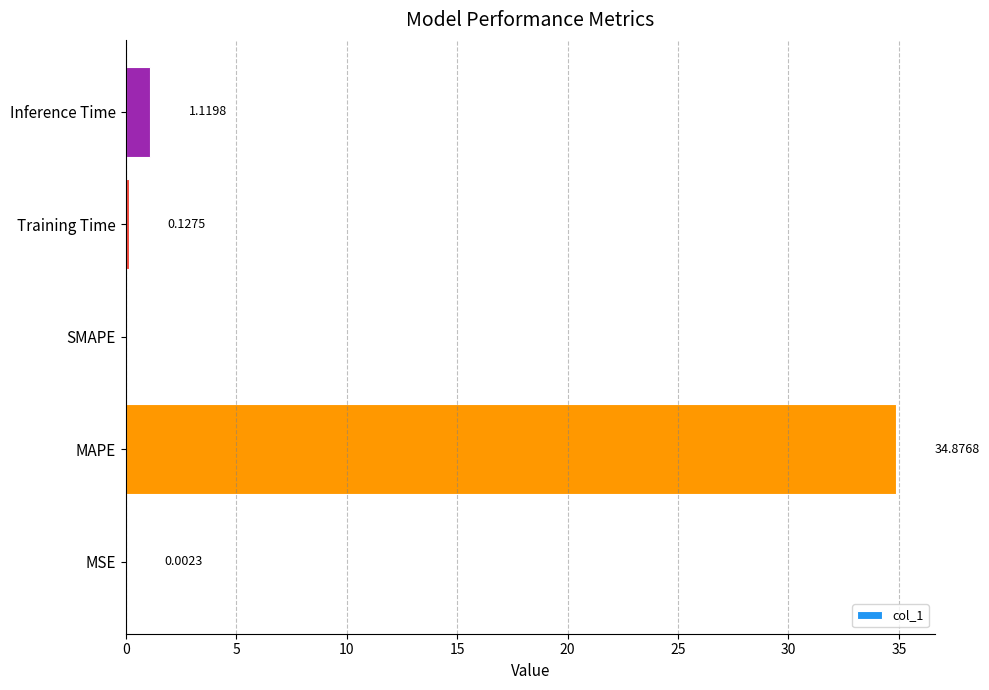

What is the sum of all values?

36.1